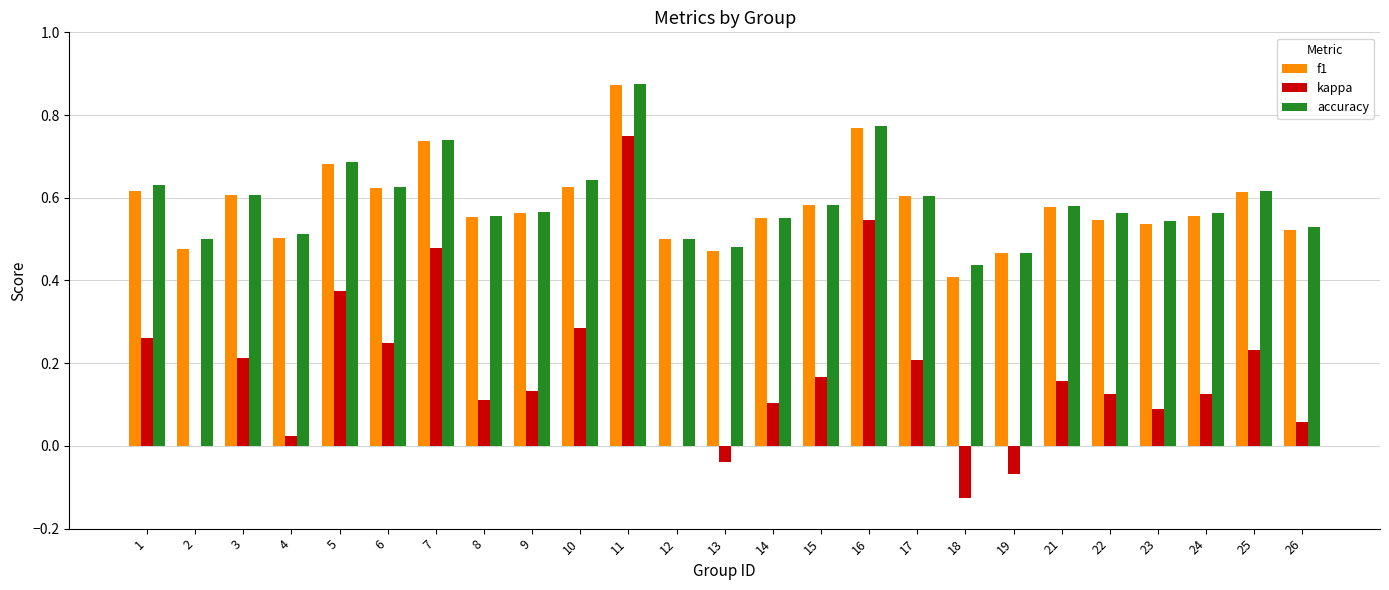

Which series has the largest range (max minus min)?

kappa